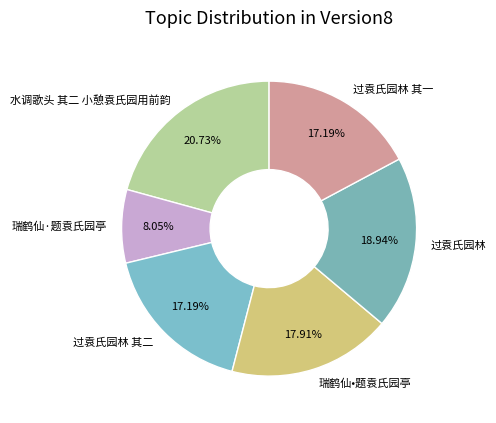

Does any single category account for the majority?

No